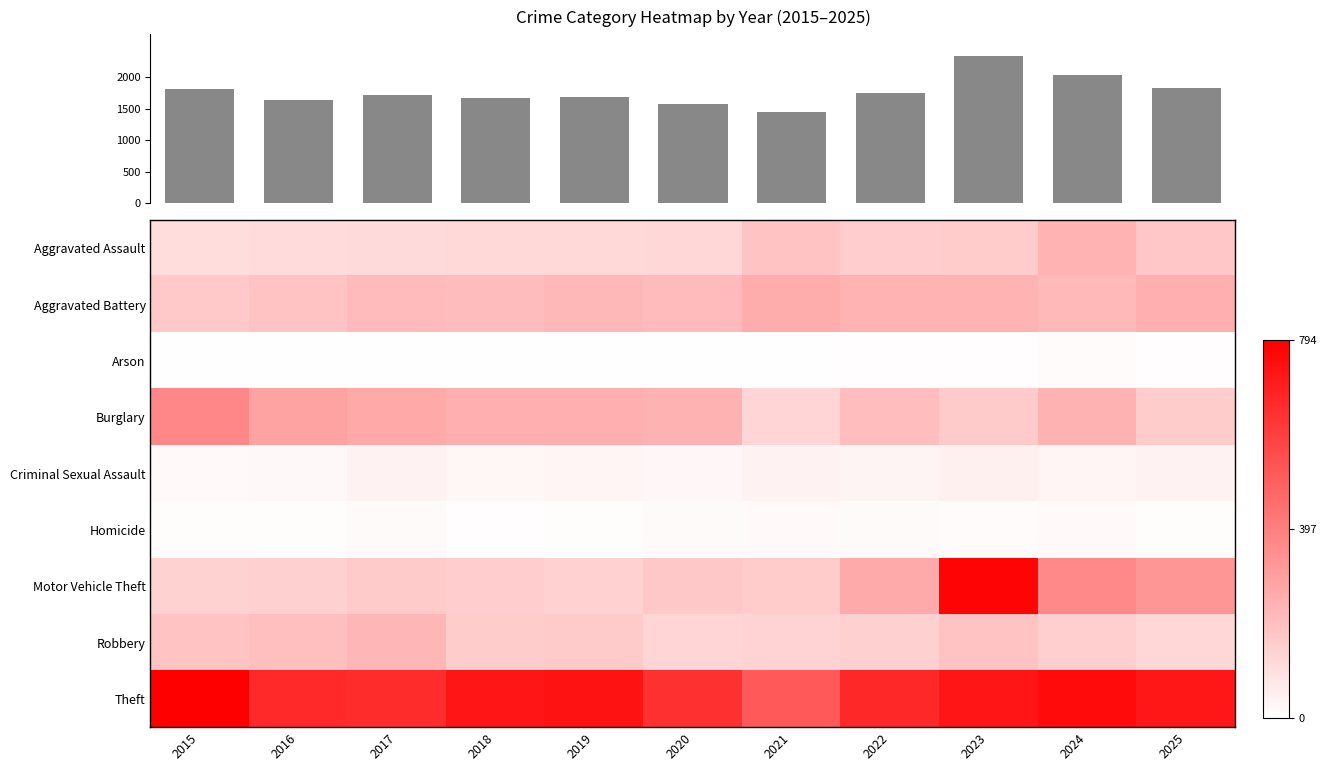

What value does the Theft series have at 2019?

733